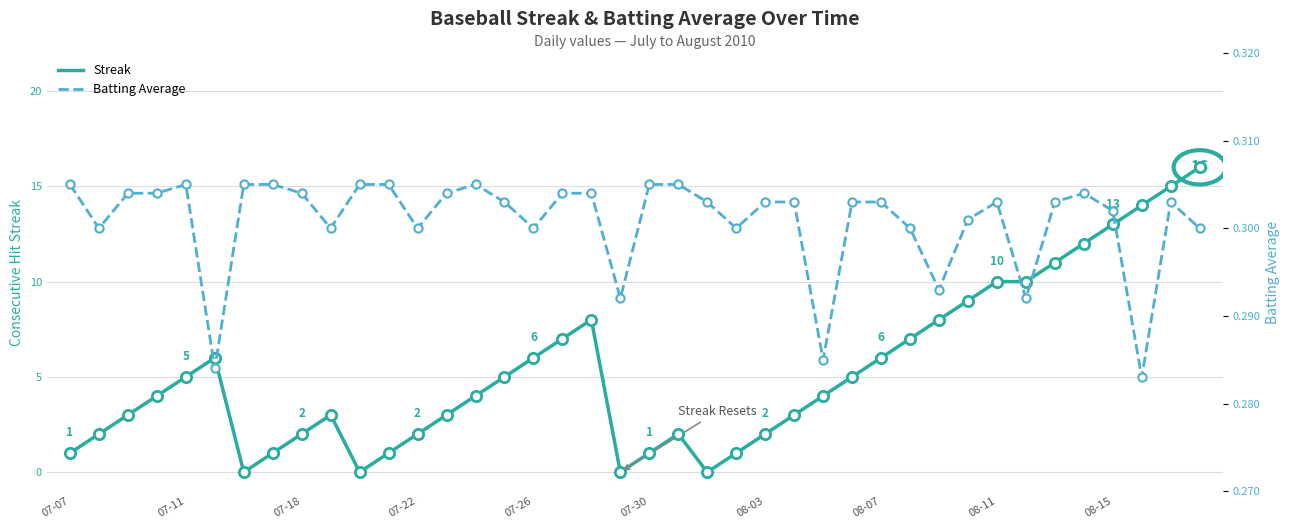

Which series reaches the maximum Y coordinate?

Streak